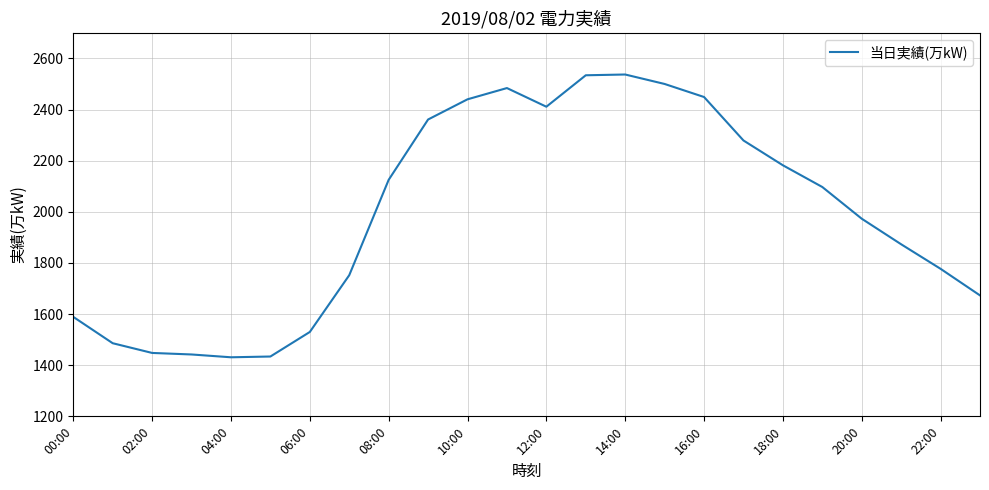

What is the minimum value shown in the chart?

1431